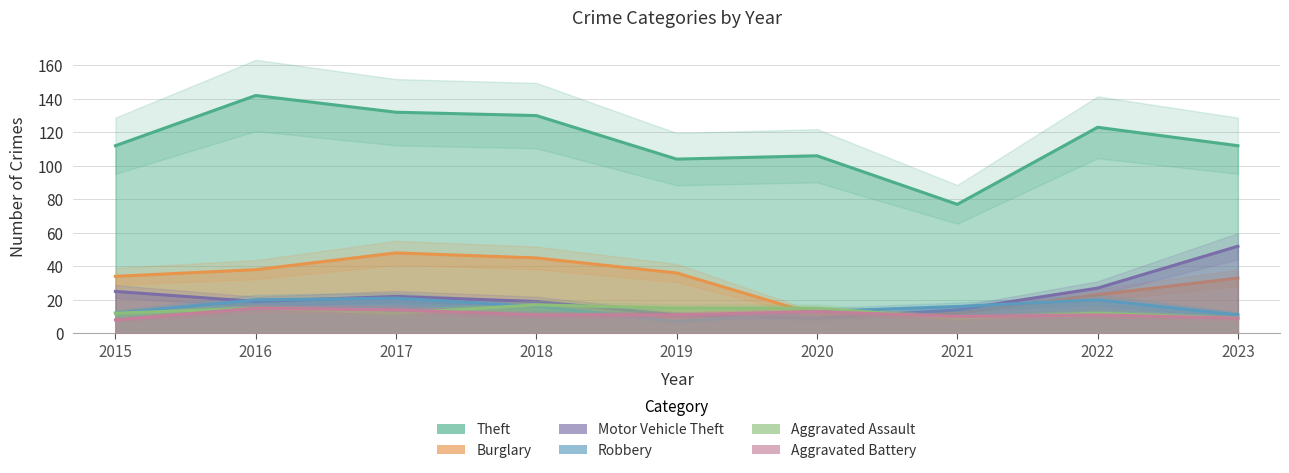

At which category does Aggravated Battery reach its first local valley?

2021